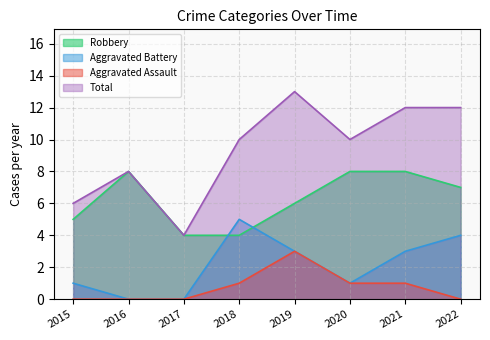

Reading left to right, extract all data points from this chart.

Robbery: 5	8	4	4	6	8	8	7
Aggravated Battery: 1	0	0	5	3	1	3	4
Aggravated Assault: 0	0	0	1	3	1	1	0
Total: 6	8	4	10	13	10	12	12